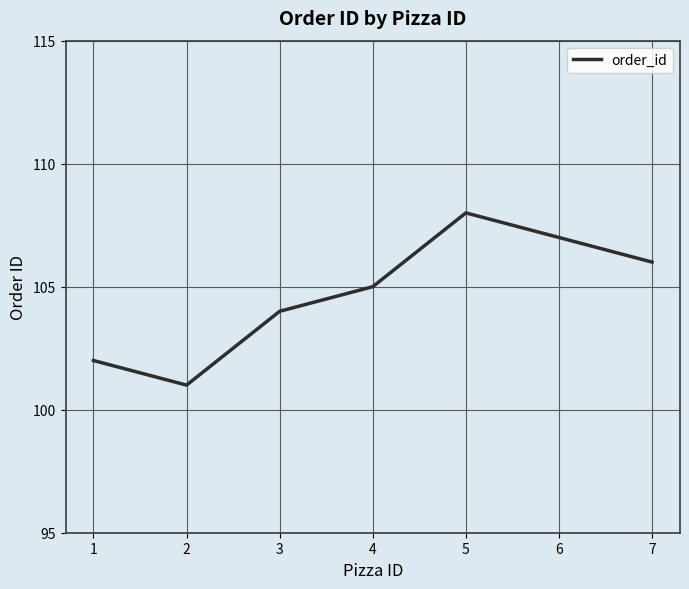

Reading left to right, extract all data points from this chart.

102	101	104	105	108	107	106